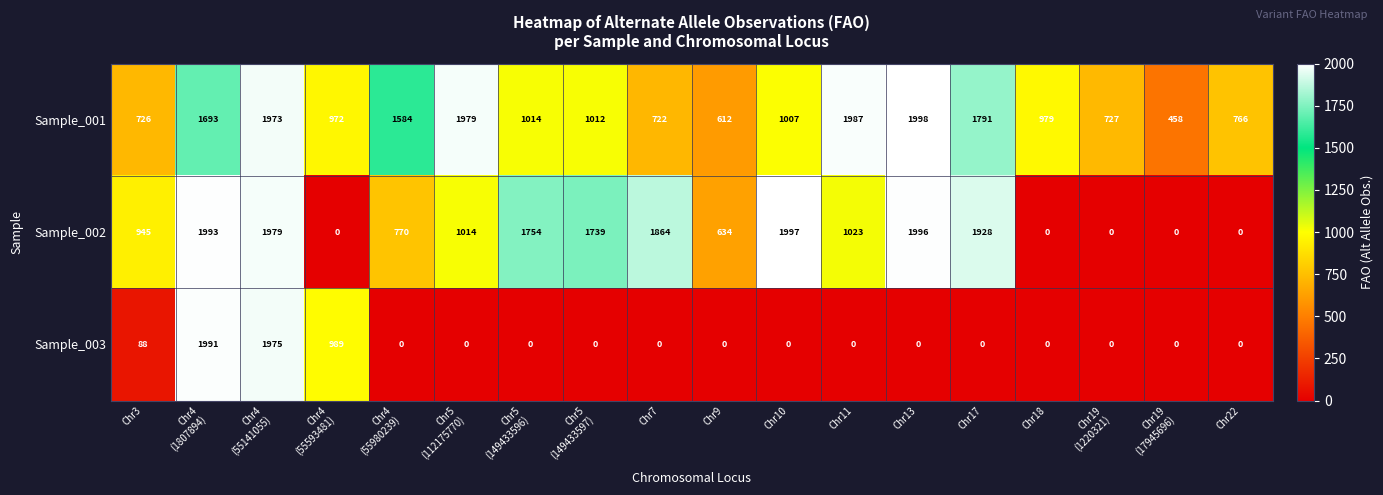

Which series has the largest total across all categories?

Sample_001